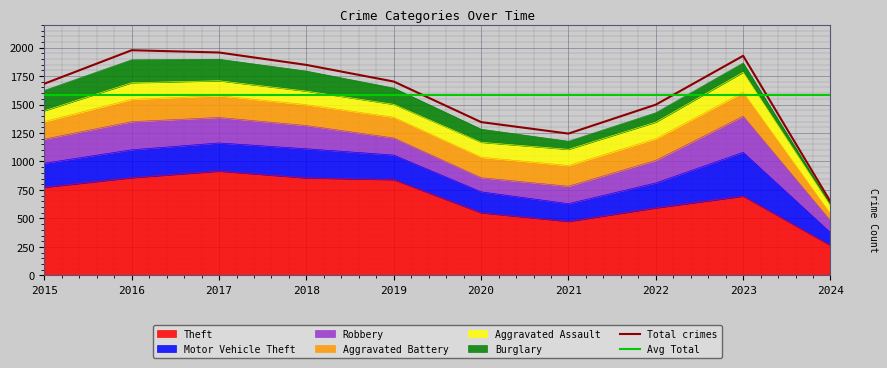

The Burglary series shows 178 at 2015. True or false?

True